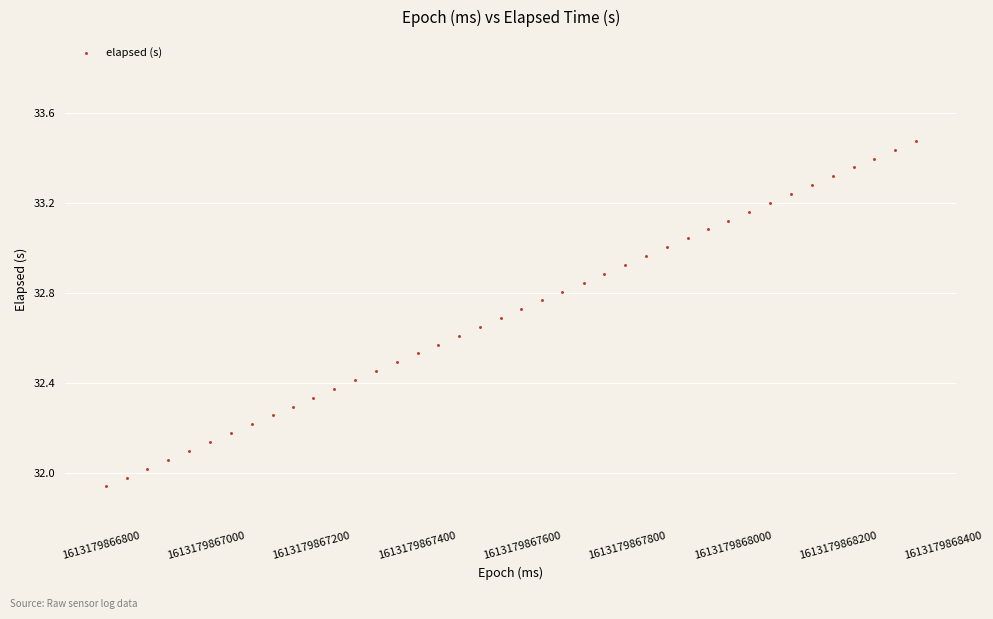

What is the range of Y values (max minus min)?

1.5